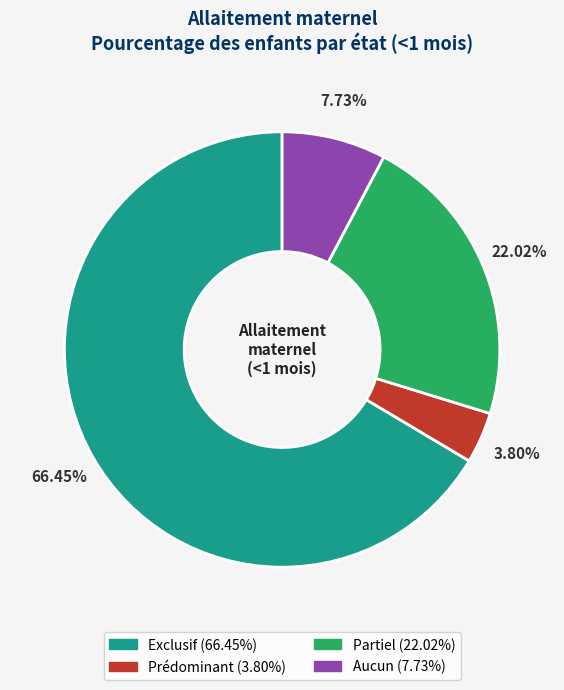

Is it true that Partiel is 33% of the pie?

False